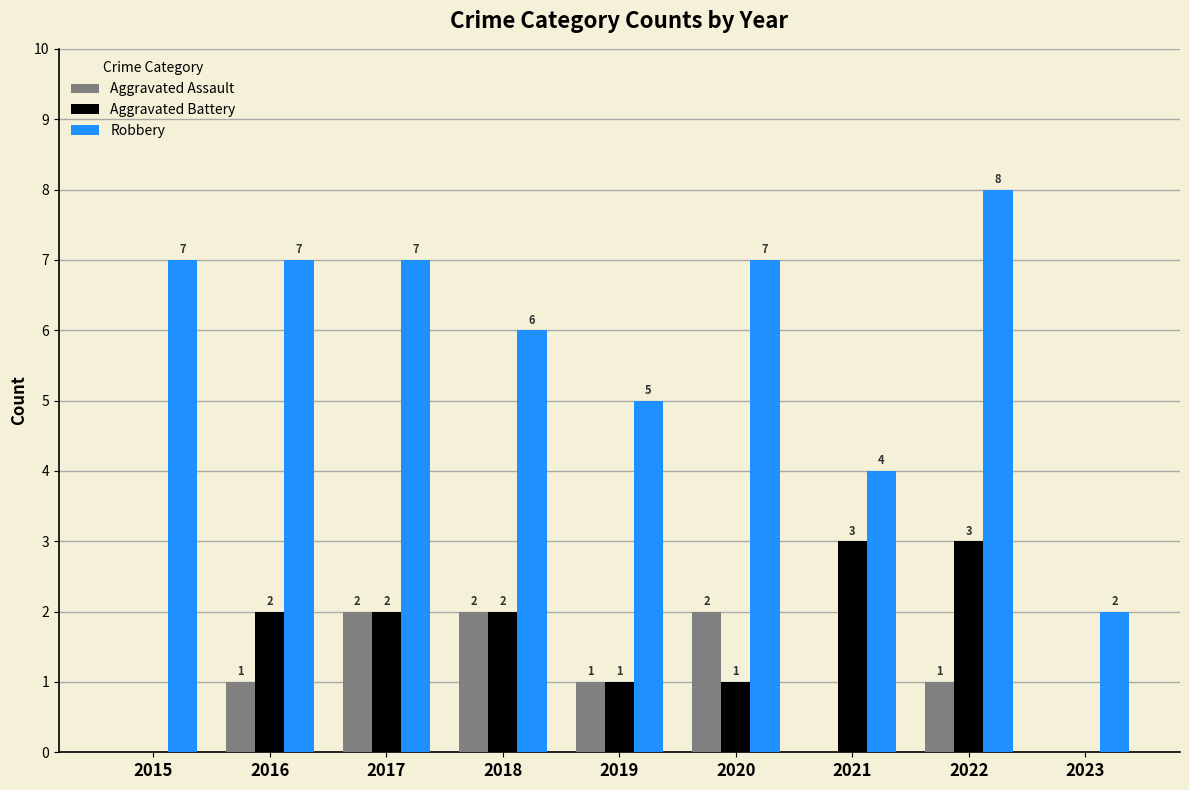

Reading left to right, list all the values displayed in this chart.

Aggravated Assault: 2015=0	2016=1	2017=2	2018=2	2019=1	2020=2	2021=0	2022=1	2023=0
Aggravated Battery: 2015=0	2016=2	2017=2	2018=2	2019=1	2020=1	2021=3	2022=3	2023=0
Robbery: 2015=7	2016=7	2017=7	2018=6	2019=5	2020=7	2021=4	2022=8	2023=2